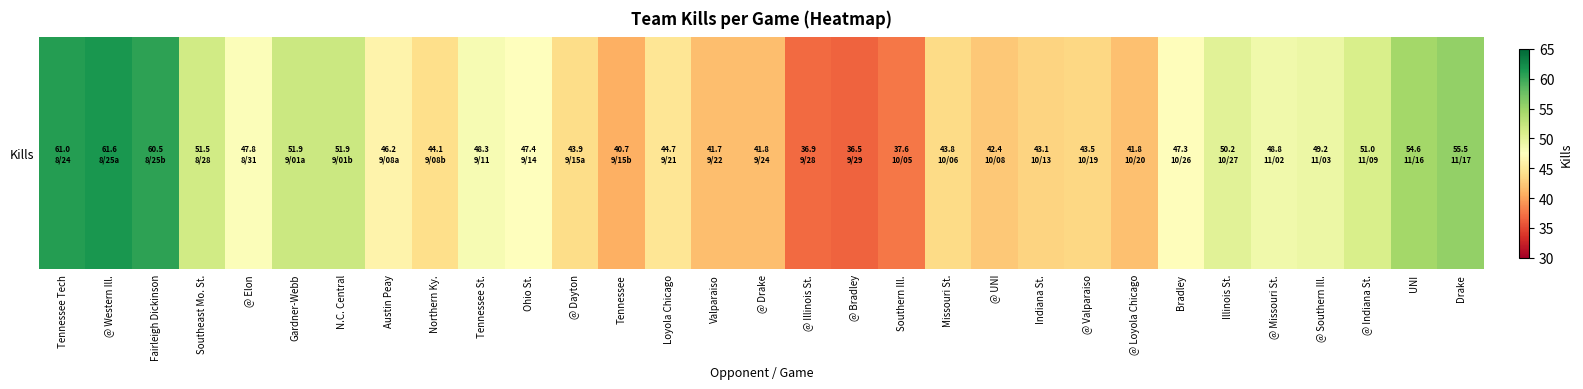

The chart shows a value of 61.0 at Tennessee Tech. True or false?

True